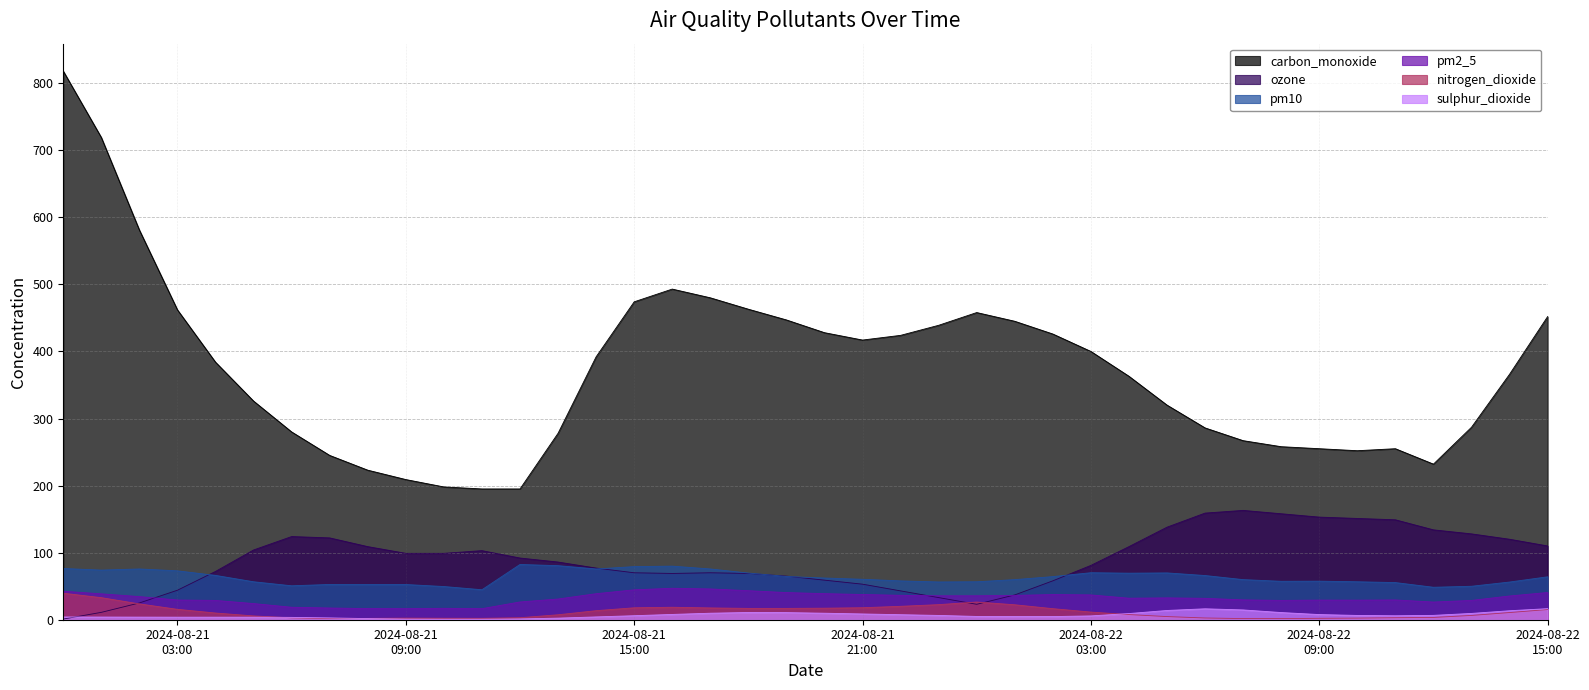

What is the sum of all pm2_5 values?

1287.3